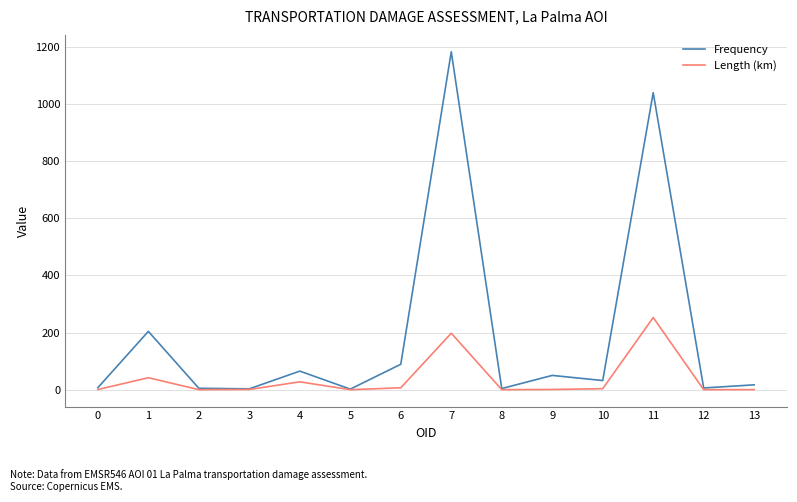

What is the difference between the maximum and minimum values in the Length (km) series?

252.4